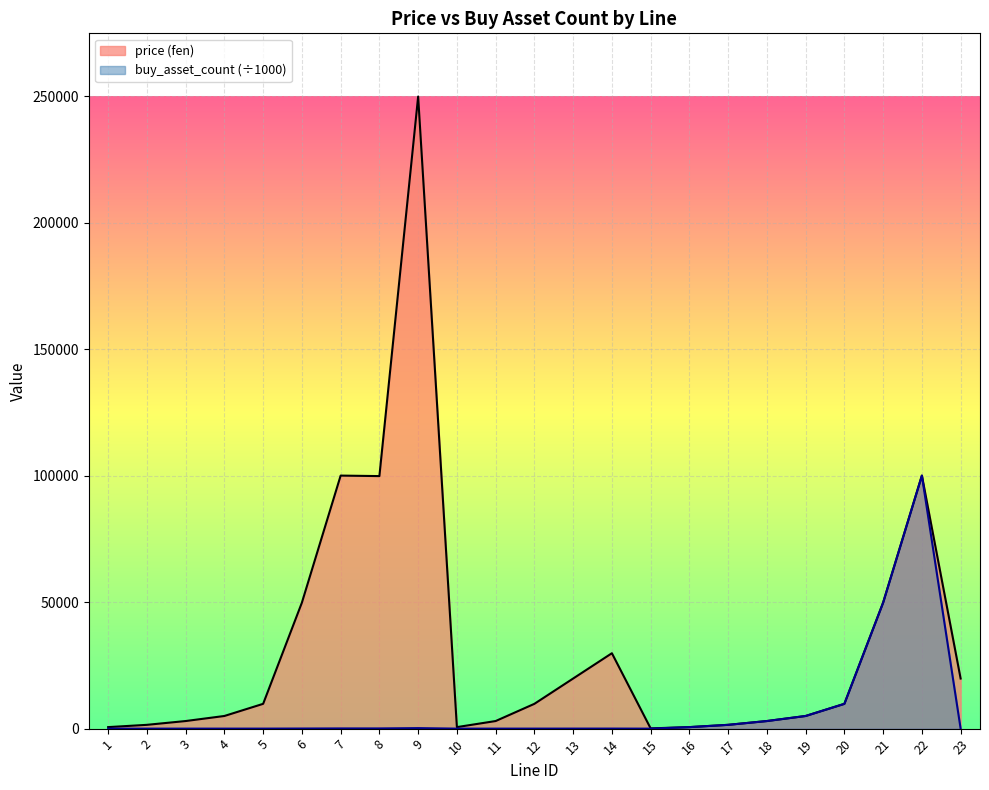

How many categories are shown in the chart?

23